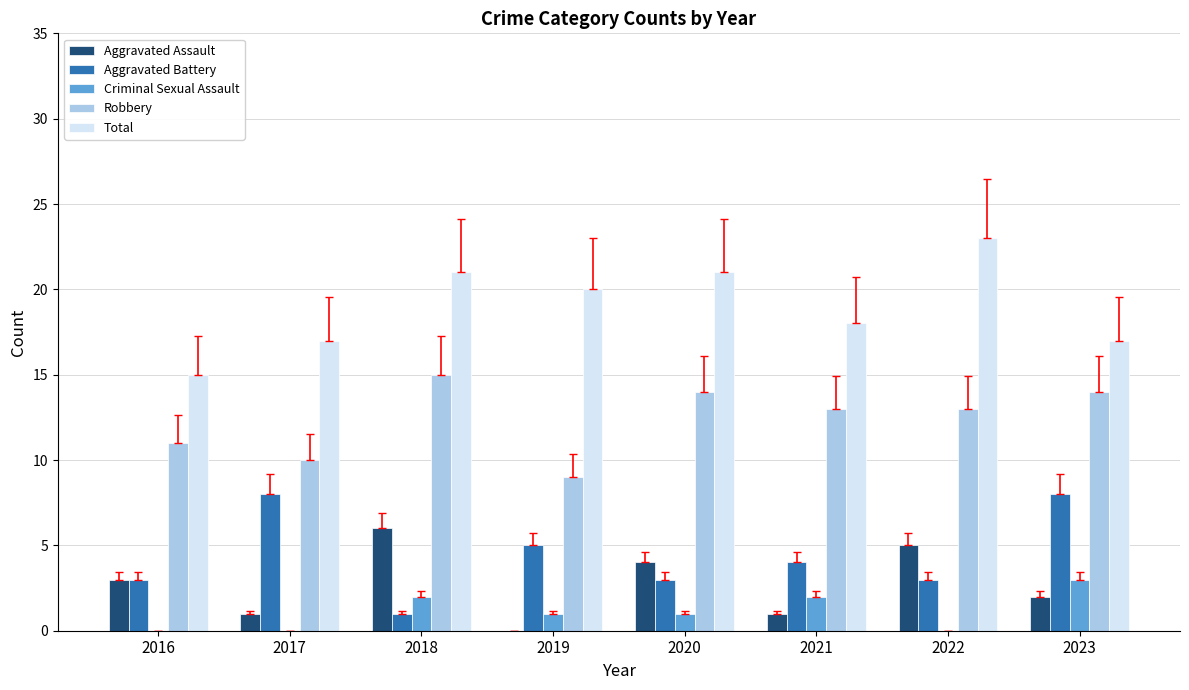

What value does the Aggravated Battery series have at 2017?

8